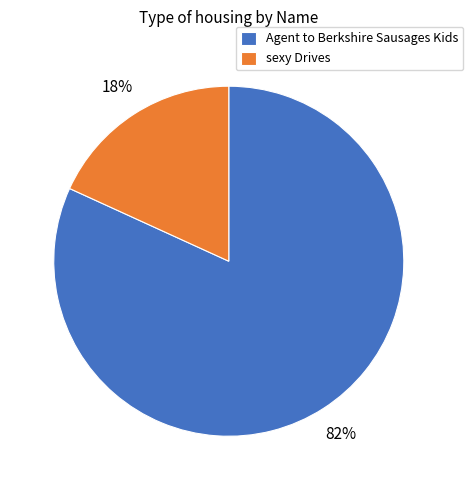

Between sexy Drives and Agent to Berkshire Sausages Kids, which is larger?

Agent to Berkshire Sausages Kids